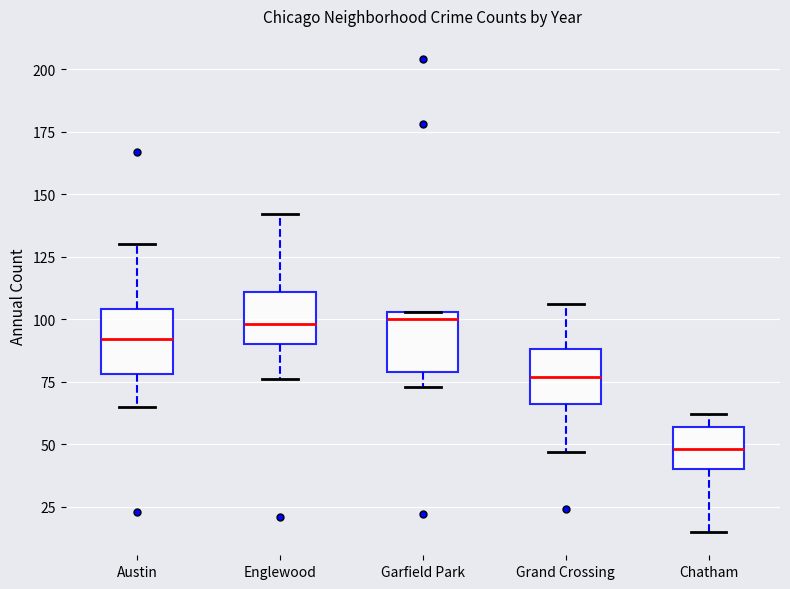

Reading left to right, transcribe this box plot: for each box, give where its median line is, the range the box spans, and where its two whiskers end, as read against the y-axis. The values are not printed on the chart, so give them approximately, as read against the axis.

Austin: median 90, box 80 to 105, whiskers 65 to 130
Englewood: median 100, box 90 to 110, whiskers 75 to 140
Garfield Park: median 100, box 80 to 105, whiskers 75 to 105
Grand Crossing: median 75, box 65 to 90, whiskers 45 to 105
Chatham: median 50, box 40 to 55, whiskers 15 to 60